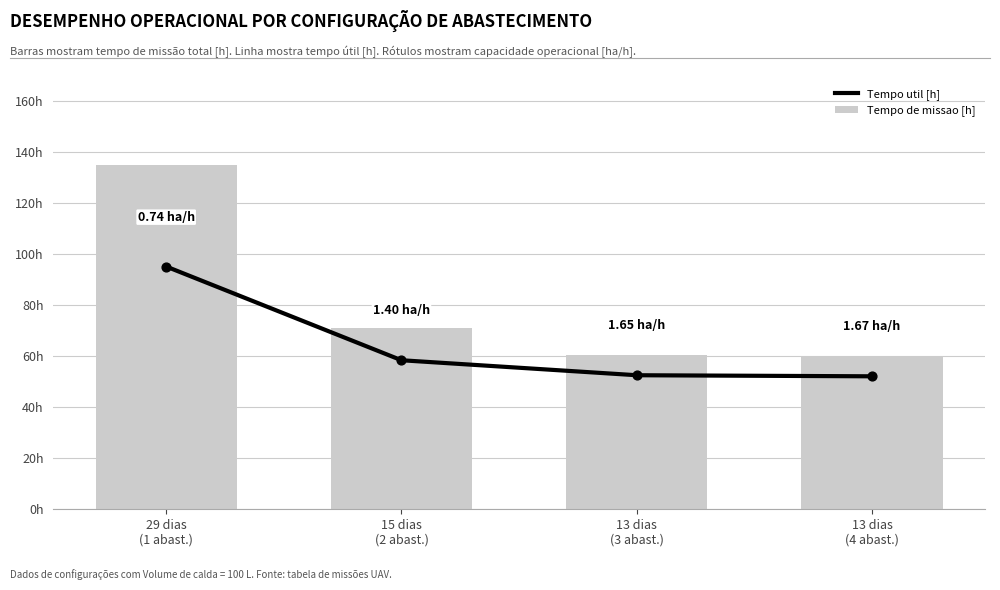

Which series has the widest spread of Y values?

Tempo de missao [h]